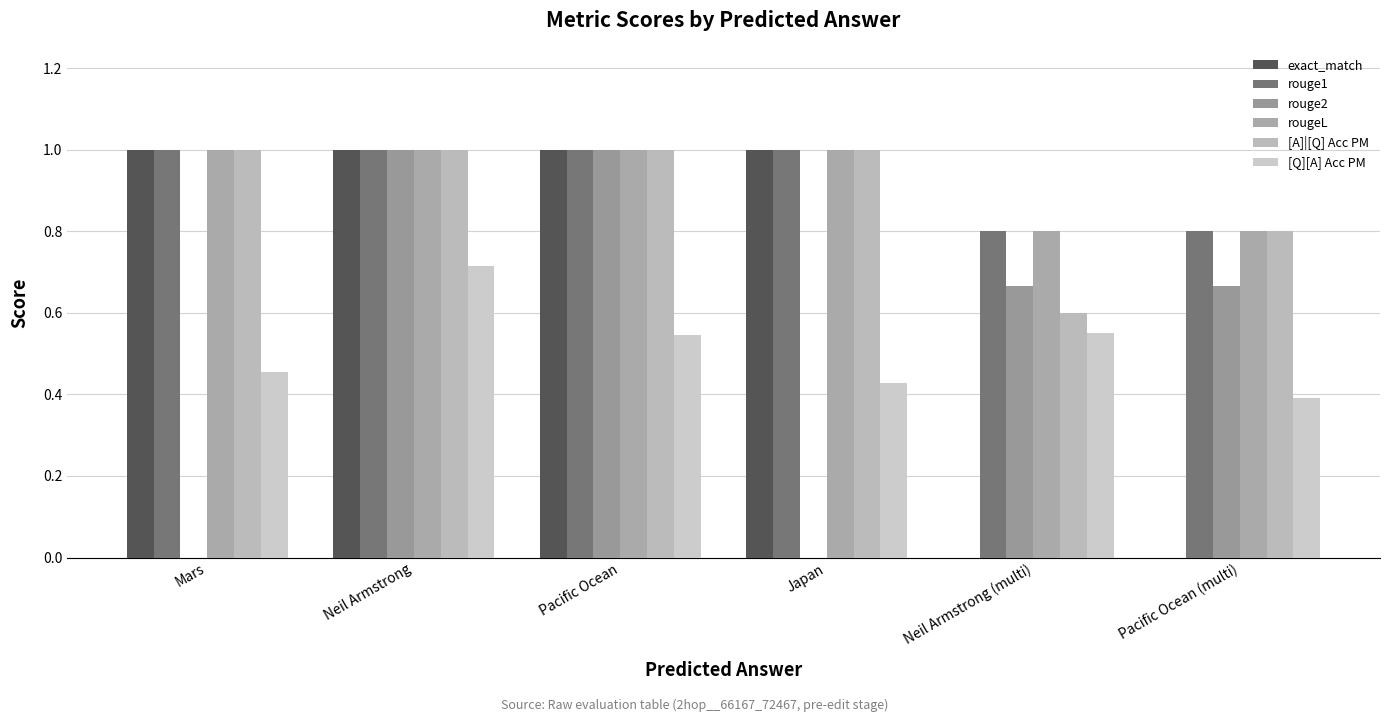

Does the chart contain stacked bars?

No